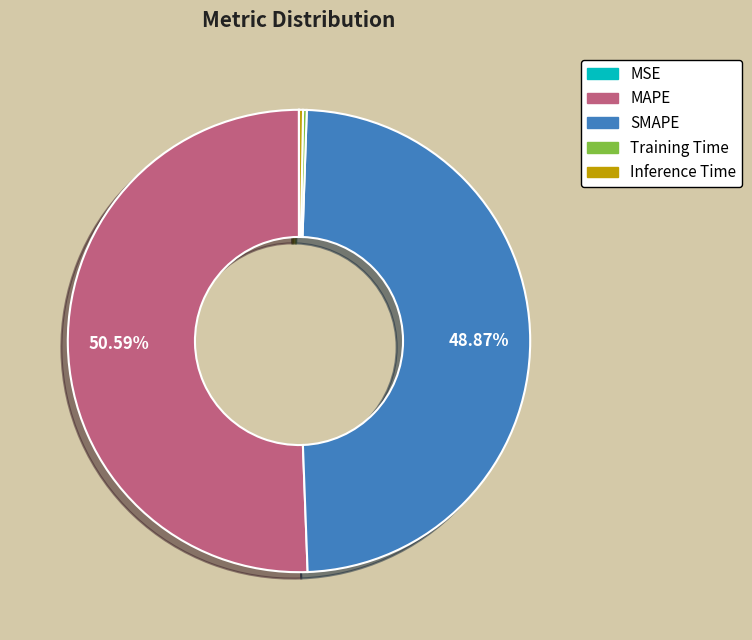

Which has a higher value, SMAPE or MAPE?

MAPE